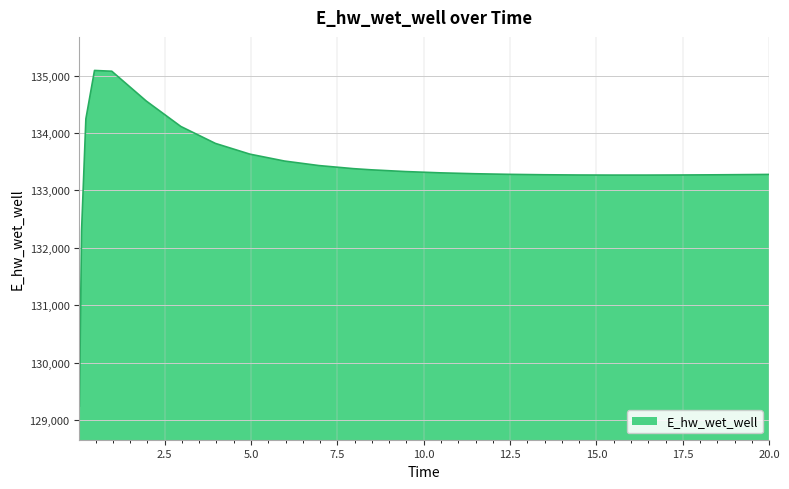

Does the chart have visible grid lines?

Yes